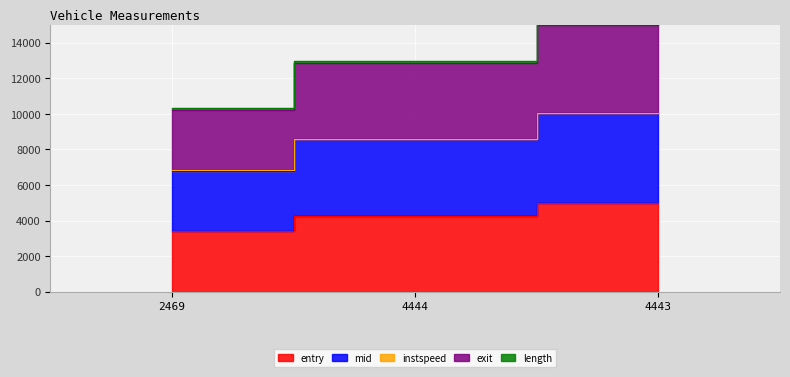

Is it true that entry equals 2875.7 at 4444?

False